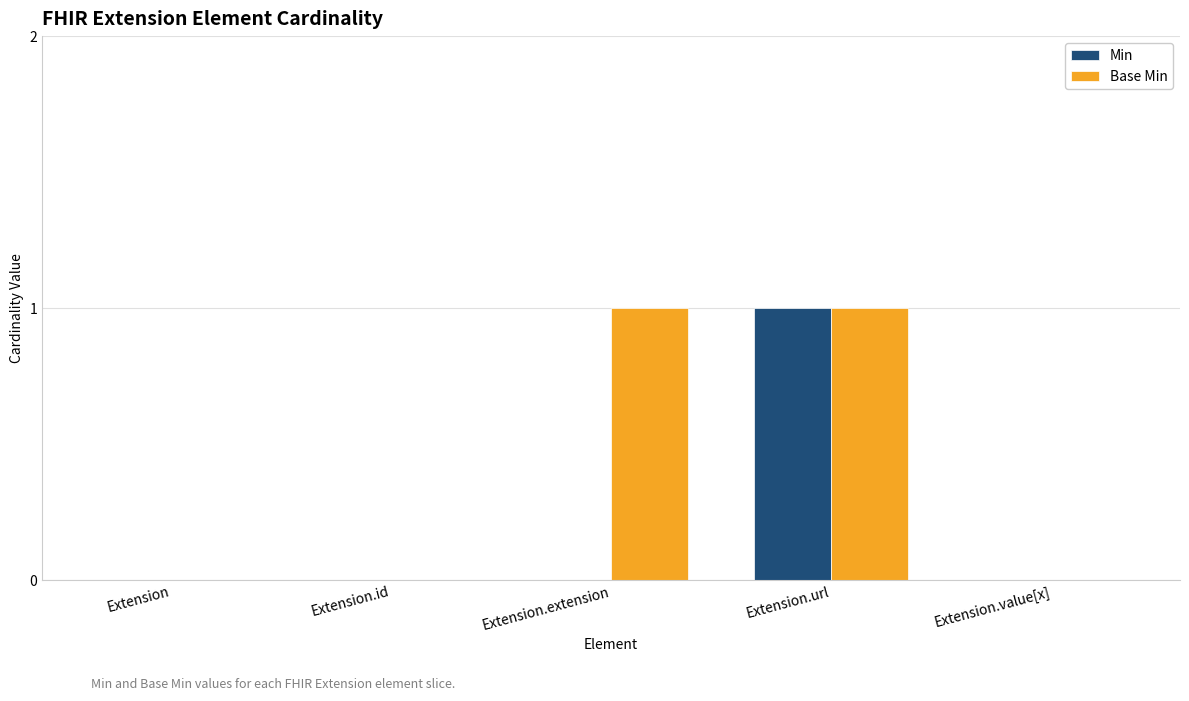

At which category is the sum across all series the highest?

Extension.url